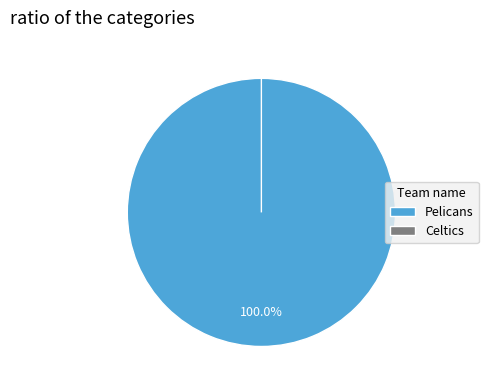

How many slices are in this pie chart?

2